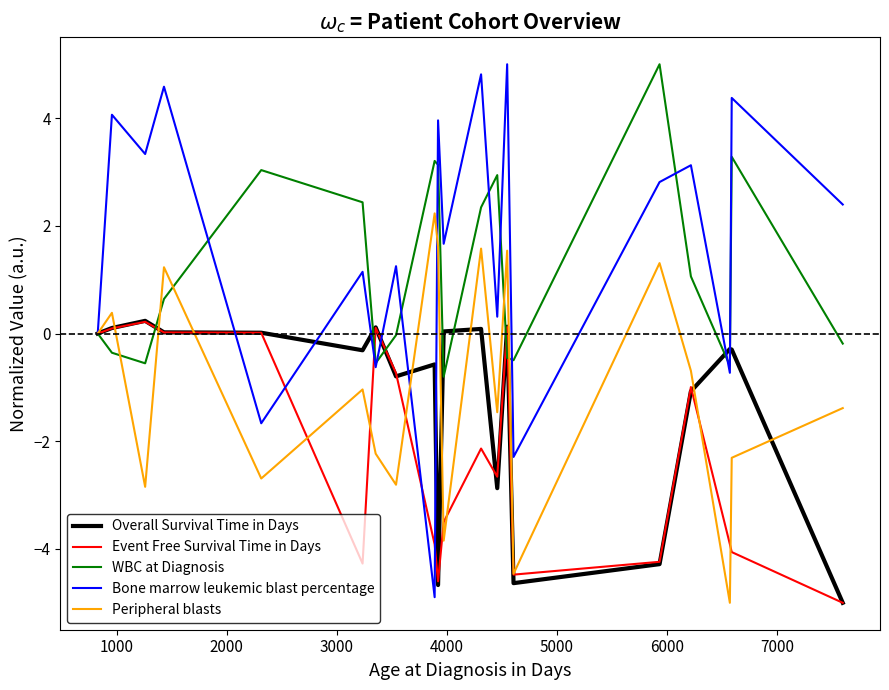

Which series has the widest spread of values?

Bone marrow leukemic blast percentage